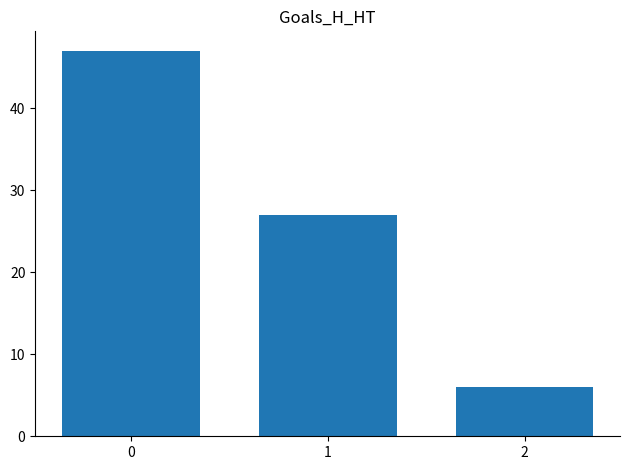

What is the difference between the maximum and second lowest values?

20